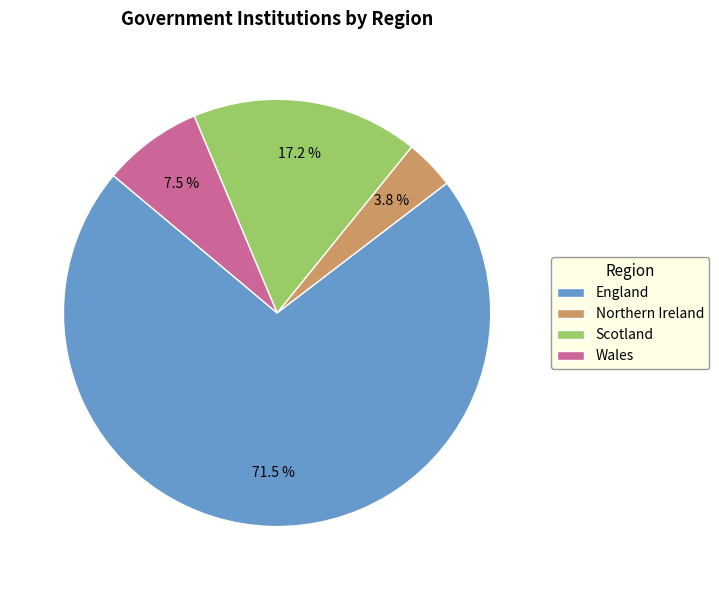

To the nearest percent, what is the combined percentage of Northern Ireland and Wales?

11%